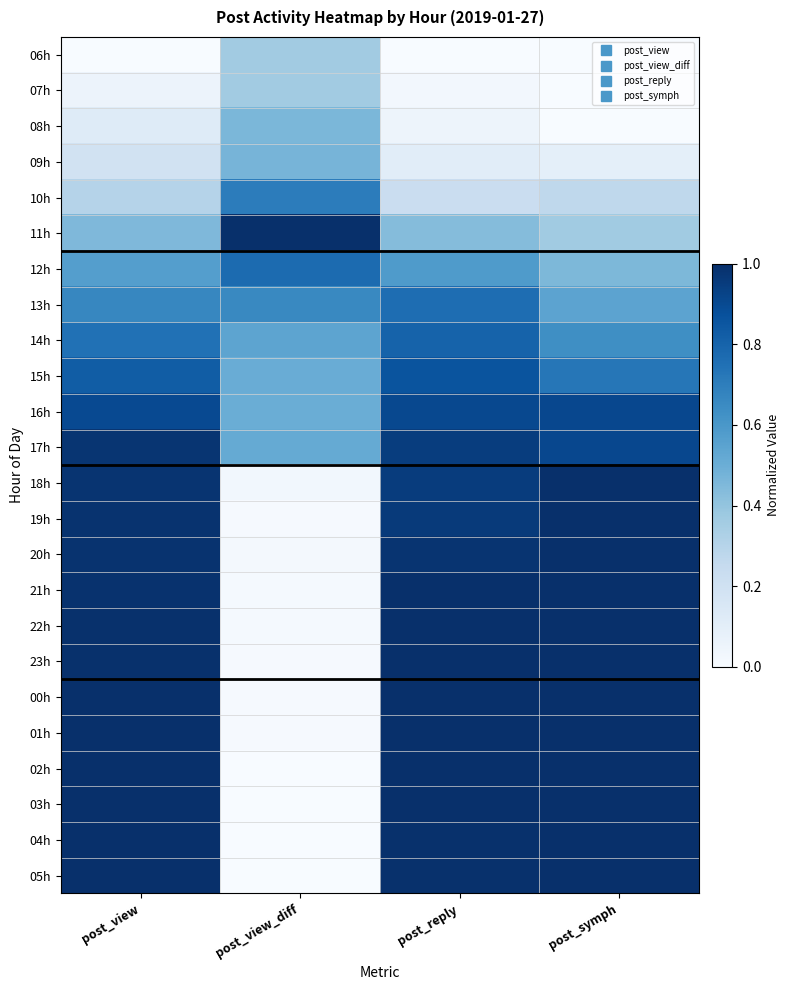

Reading left to right, transcribe all the data shown in this chart.

06h: post_view=0.0	post_view_diff=0.4	post_reply=0.0	post_symph=0.0
07h: post_view=0.1	post_view_diff=0.4	post_reply=0.0	post_symph=0.0
08h: post_view=0.1	post_view_diff=0.5	post_reply=0.0	post_symph=0.0
09h: post_view=0.2	post_view_diff=0.5	post_reply=0.1	post_symph=0.1
10h: post_view=0.3	post_view_diff=0.7	post_reply=0.2	post_symph=0.3
11h: post_view=0.5	post_view_diff=1.0	post_reply=0.4	post_symph=0.4
12h: post_view=0.6	post_view_diff=0.8	post_reply=0.6	post_symph=0.5
13h: post_view=0.7	post_view_diff=0.7	post_reply=0.8	post_symph=0.5
14h: post_view=0.7	post_view_diff=0.5	post_reply=0.8	post_symph=0.6
15h: post_view=0.8	post_view_diff=0.5	post_reply=0.9	post_symph=0.7
16h: post_view=0.9	post_view_diff=0.5	post_reply=0.9	post_symph=0.9
17h: post_view=1.0	post_view_diff=0.5	post_reply=0.9	post_symph=0.9
18h: post_view=1.0	post_view_diff=0.0	post_reply=1.0	post_symph=1.0
19h: post_view=1.0	post_view_diff=0.0	post_reply=1.0	post_symph=1.0
20h: post_view=1.0	post_view_diff=0.0	post_reply=1.0	post_symph=1.0
21h: post_view=1.0	post_view_diff=0.0	post_reply=1.0	post_symph=1.0
22h: post_view=1.0	post_view_diff=0.0	post_reply=1.0	post_symph=1.0
23h: post_view=1.0	post_view_diff=0.0	post_reply=1.0	post_symph=1.0
00h: post_view=1.0	post_view_diff=0.0	post_reply=1.0	post_symph=1.0
01h: post_view=1.0	post_view_diff=0.0	post_reply=1.0	post_symph=1.0
02h: post_view=1.0	post_view_diff=0.0	post_reply=1.0	post_symph=1.0
03h: post_view=1.0	post_view_diff=0.0	post_reply=1.0	post_symph=1.0
04h: post_view=1.0	post_view_diff=0.0	post_reply=1.0	post_symph=1.0
05h: post_view=1.0	post_view_diff=0.0	post_reply=1.0	post_symph=1.0